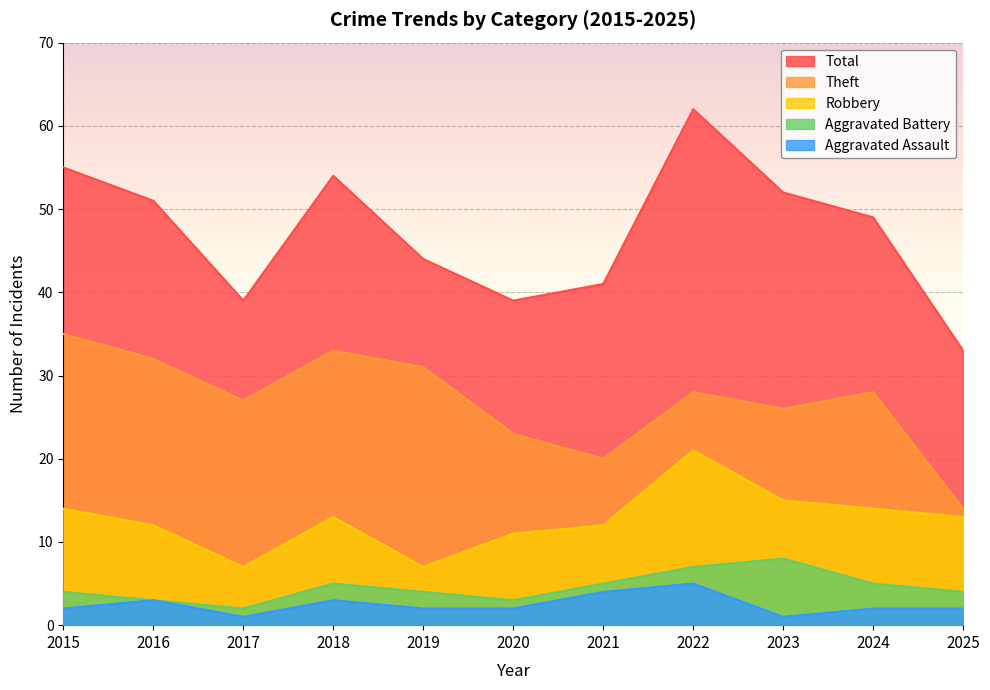

True or false: Aggravated Assault and Theft cross at least once.

False